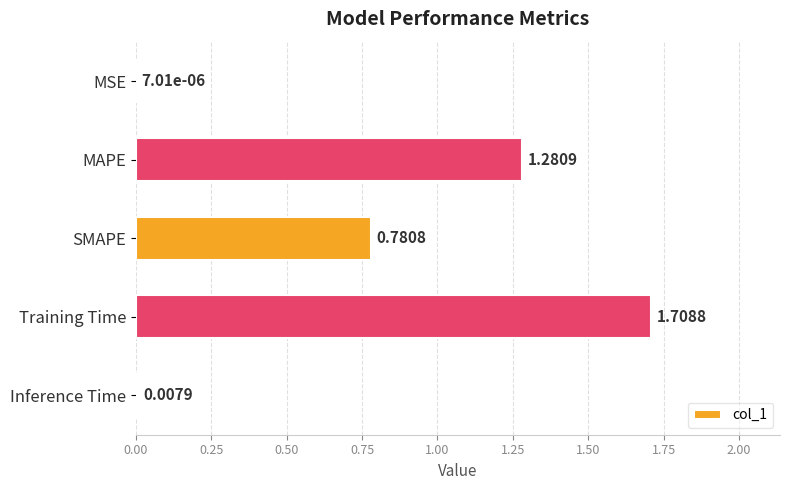

What is the change in value from MAPE to Inference Time?

-1.3